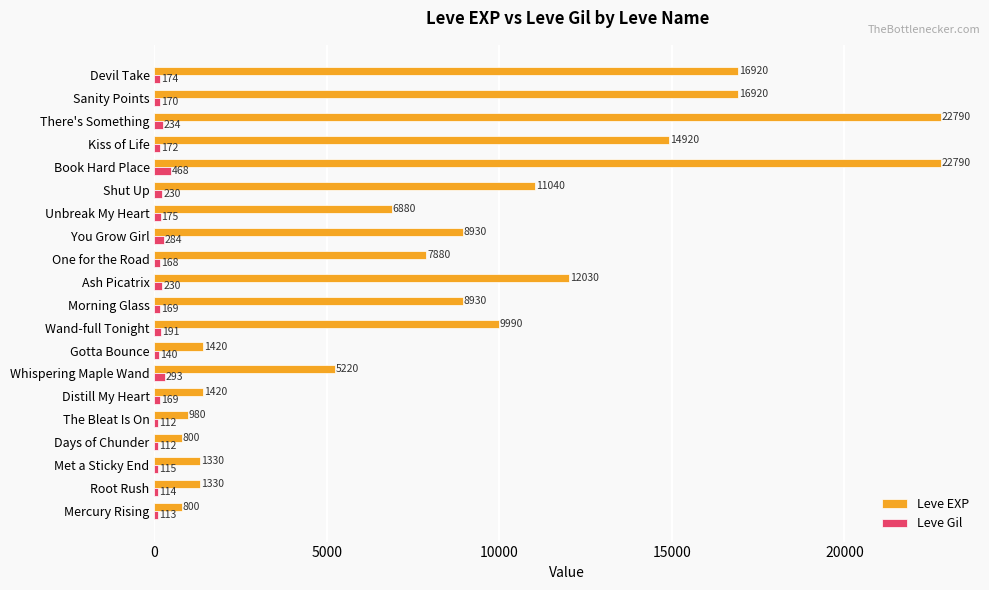

Which category has the highest value in the Leve Gil series?

Book Hard Place